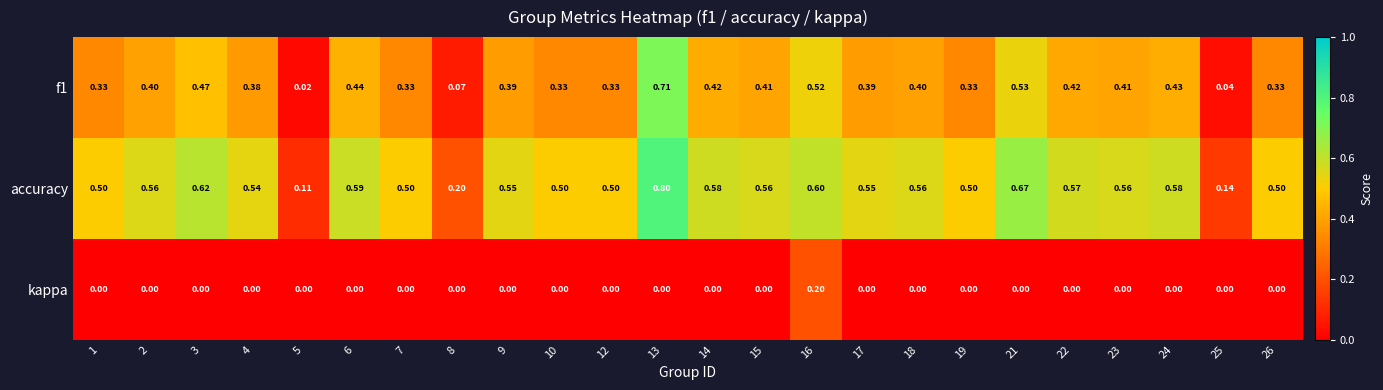

What is the difference between the highest and lowest values at 23?

0.6